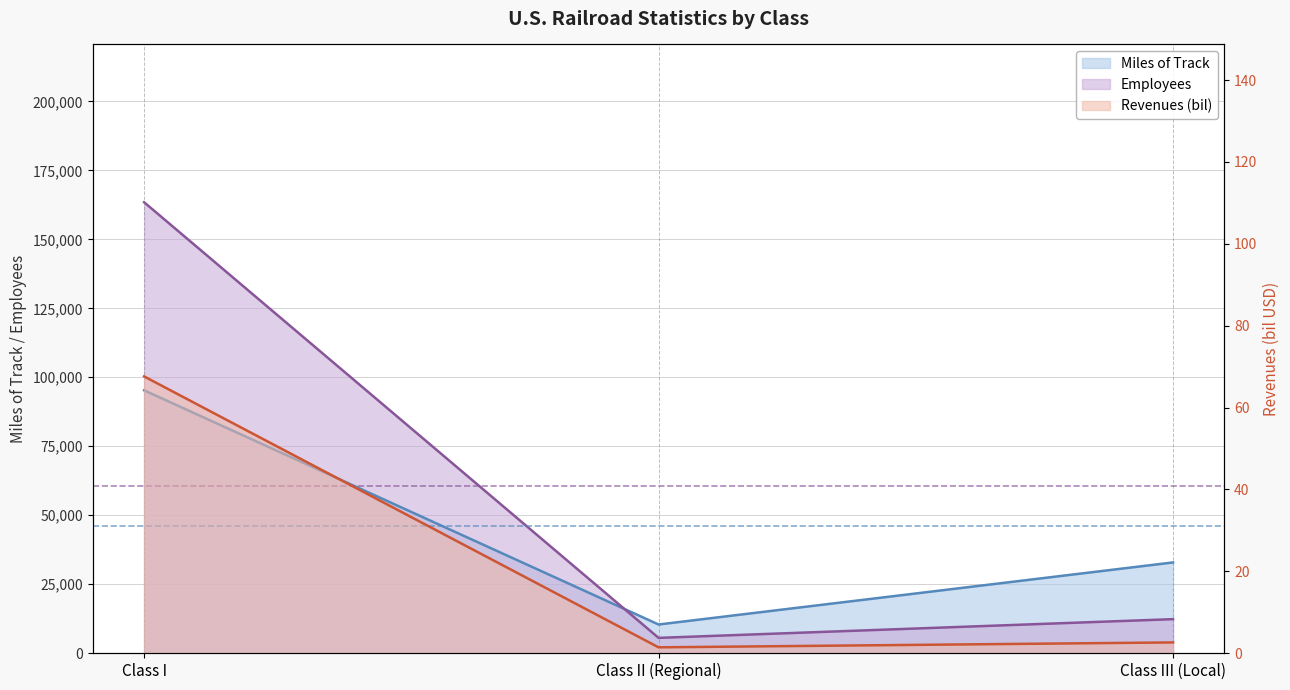

What is the spread (max minus min) of values at Class I?

163396.4